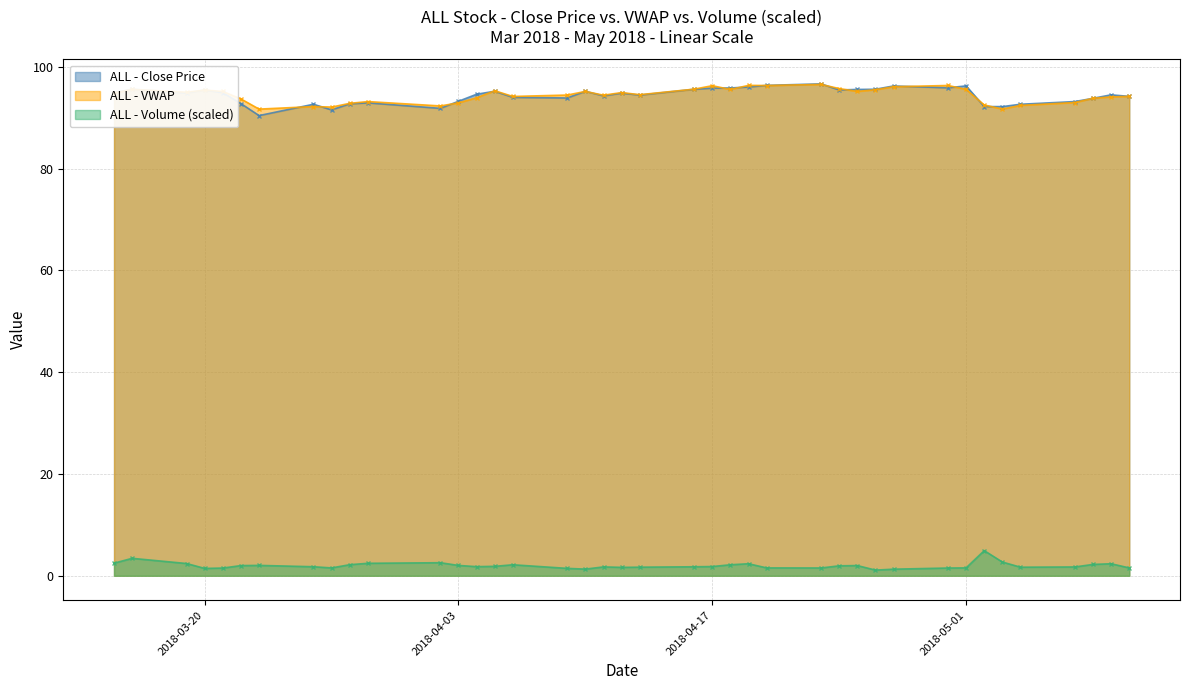

Which series changed the most between 4/13/2018 and 4/19/2018?

ALL - VWAP